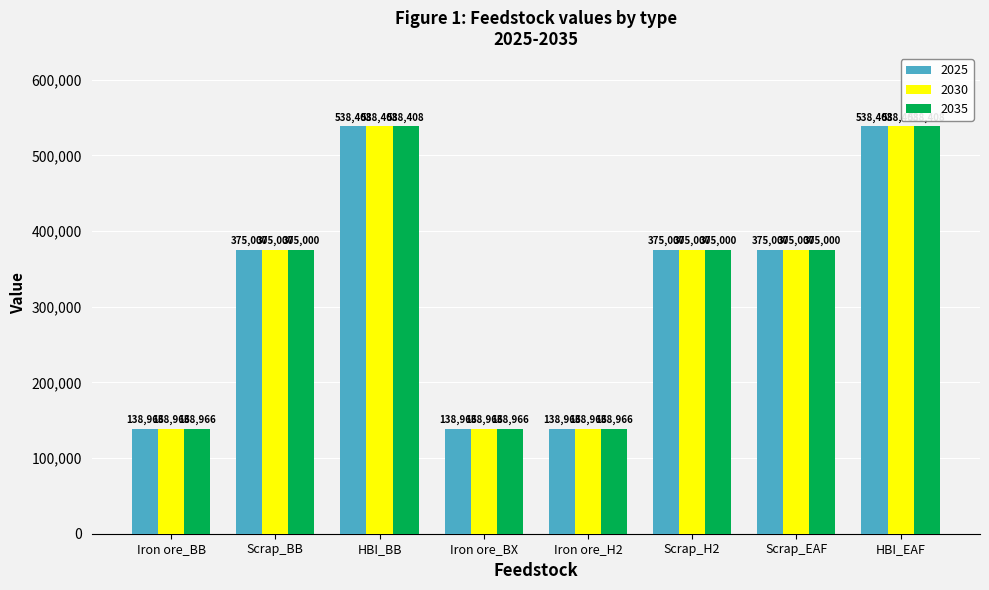

How many bars are there in total?

24